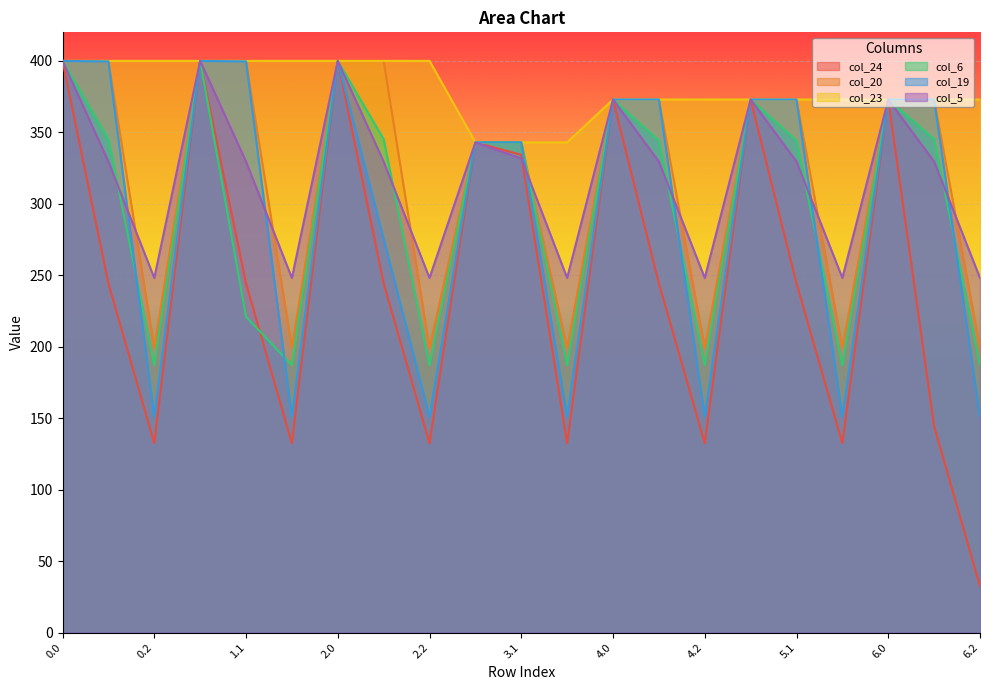

True or false: col_20 and col_19 intersect in this chart.

False